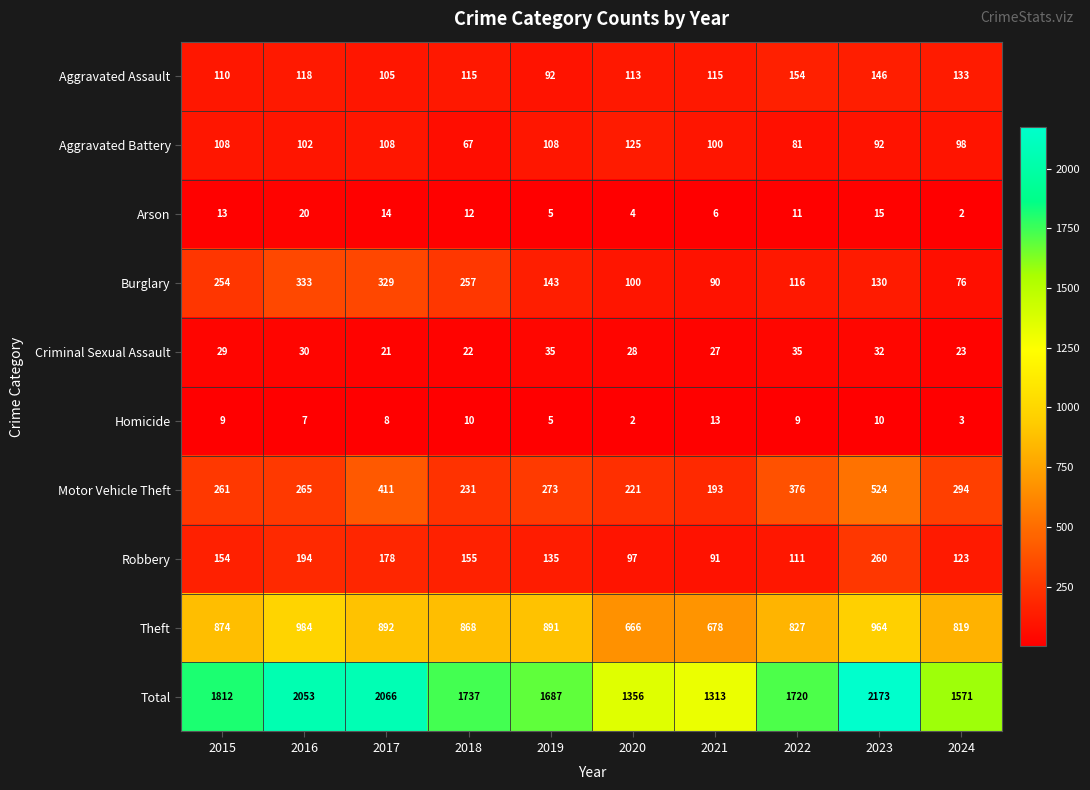

What is the total value across all series at 2023?

4346